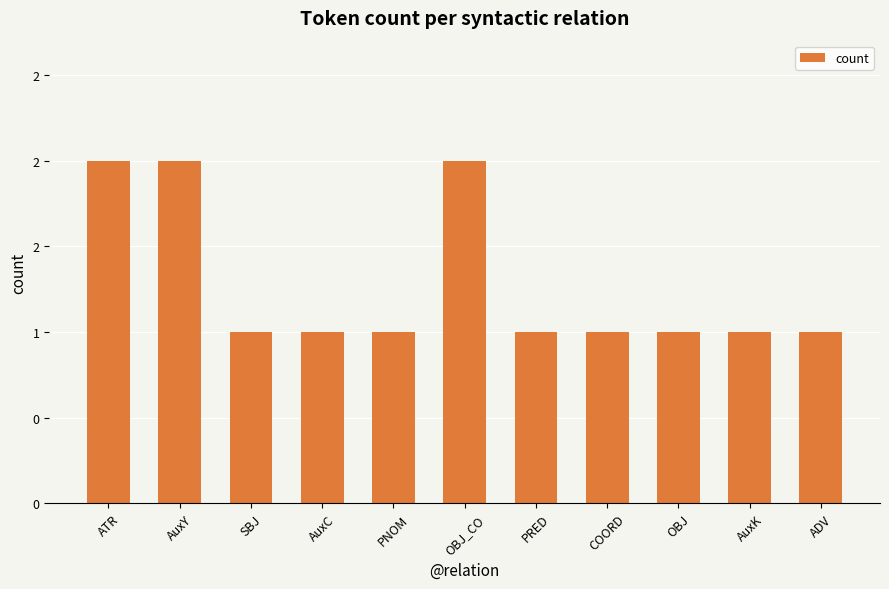

List the labels in order of value, largest first.

ATR, AuxY, OBJ_CO, SBJ, AuxC, PNOM, PRED, COORD, OBJ, AuxK, ADV